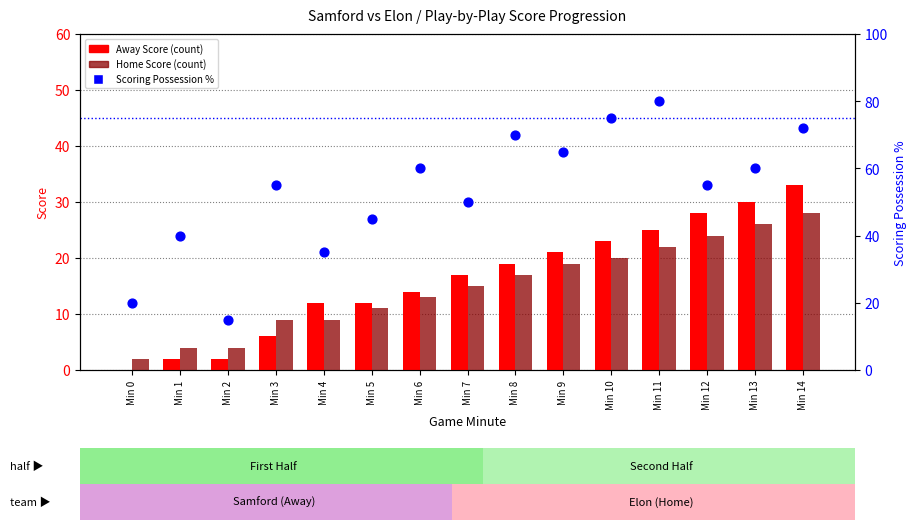

At how many categories does at least one series exceed 26?

13